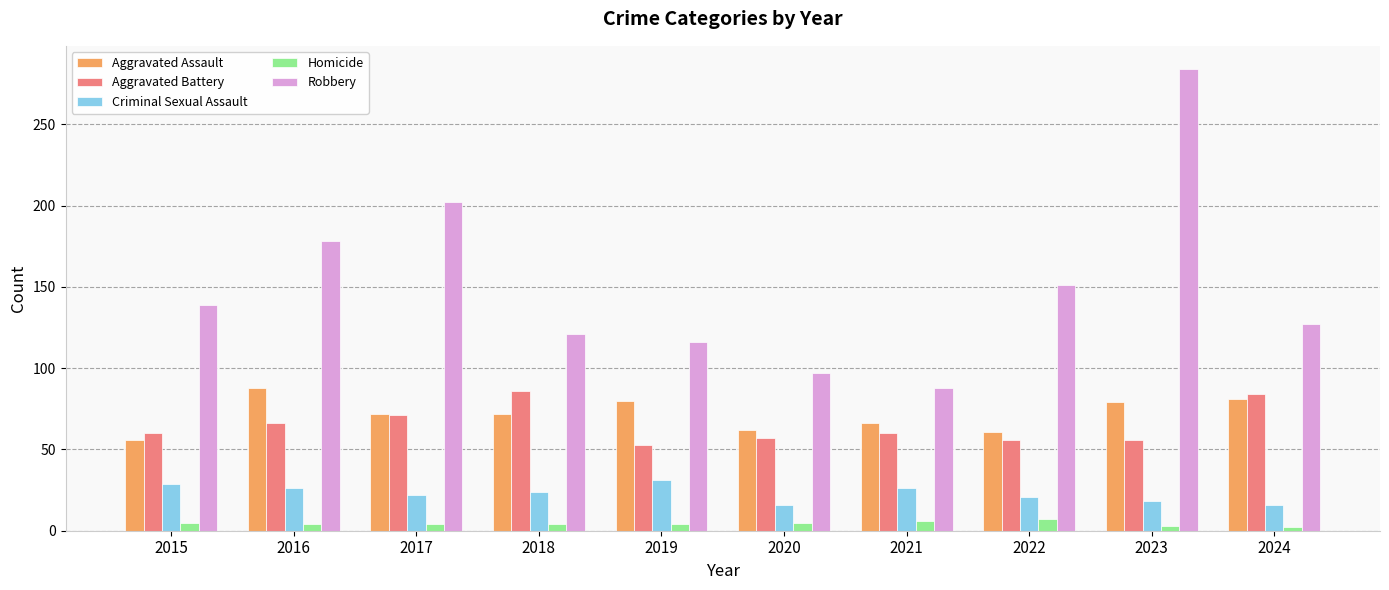

The Criminal Sexual Assault series shows 31 at 2023. True or false?

False